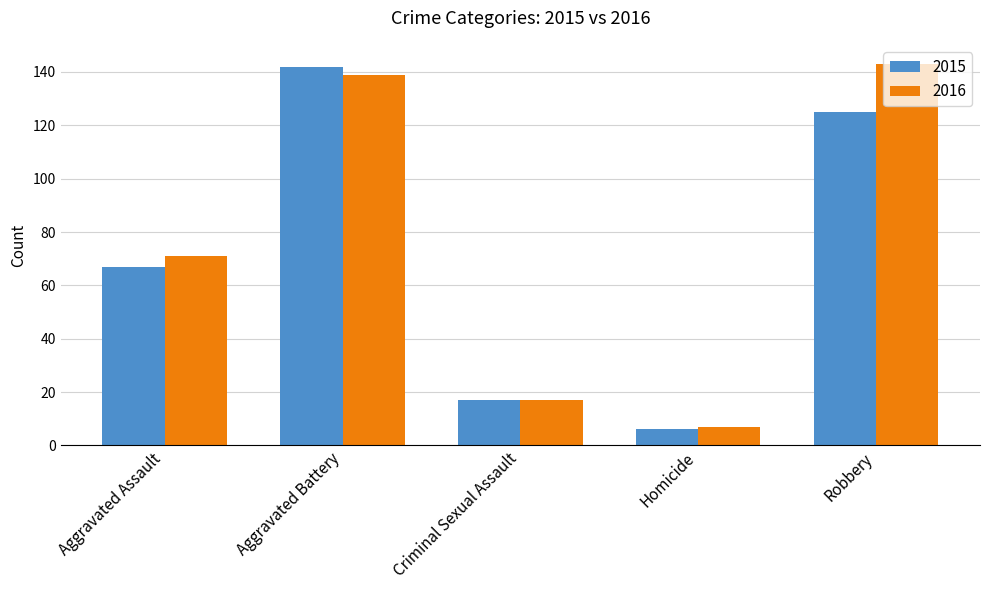

Reading left to right, transcribe all the data shown in this chart.

2015: 67	142	17	6	125
2016: 71	139	17	7	143